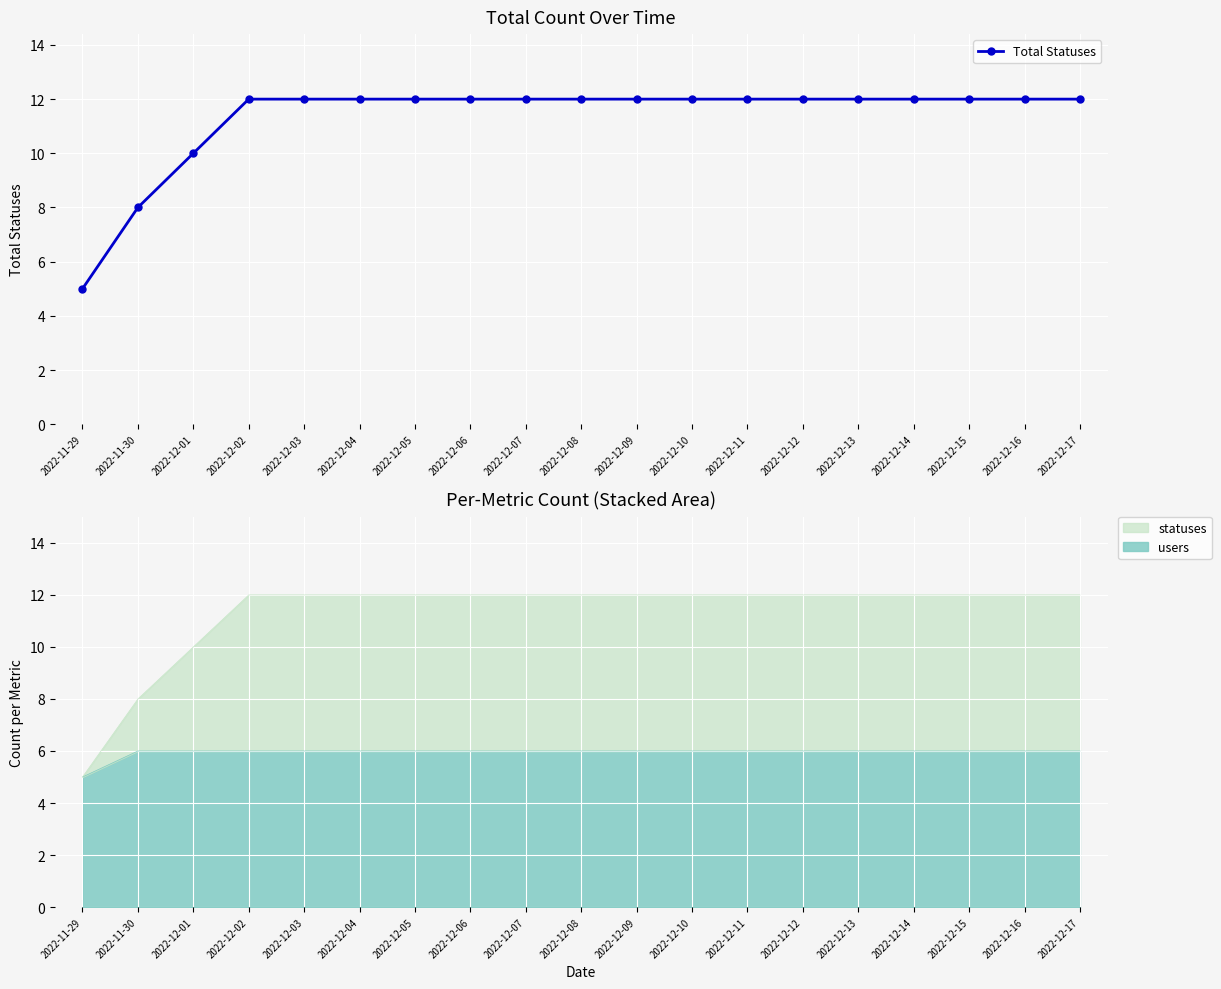

What is the difference between the second highest and second lowest values?

4